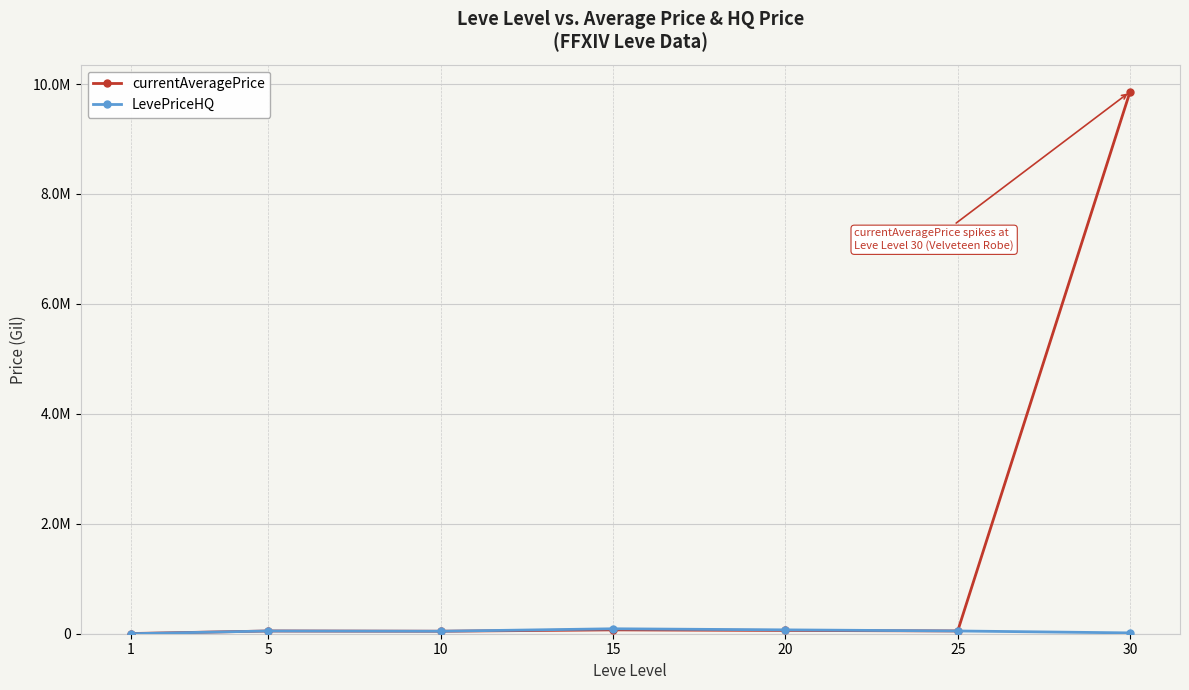

After their last crossing, which series has the higher values: currentAveragePrice or LevePriceHQ?

currentAveragePrice